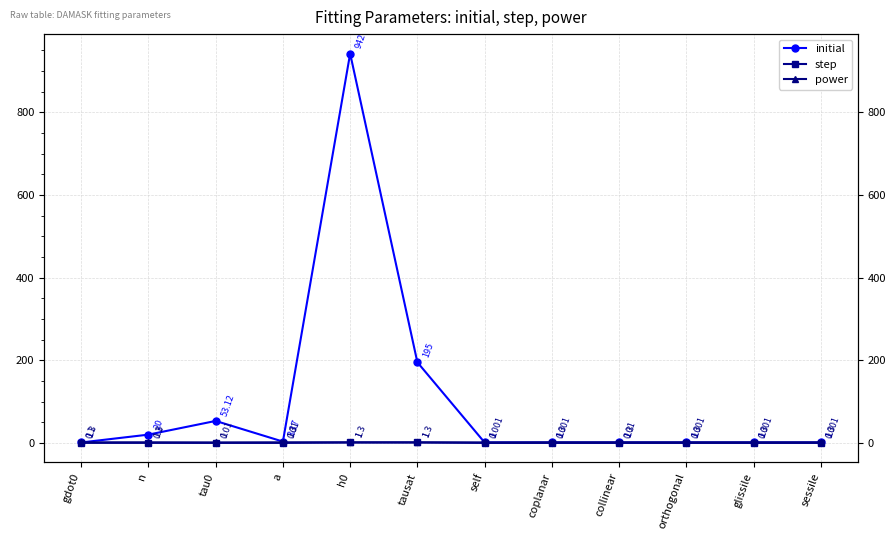

Which category has the lowest value in the step series?

self